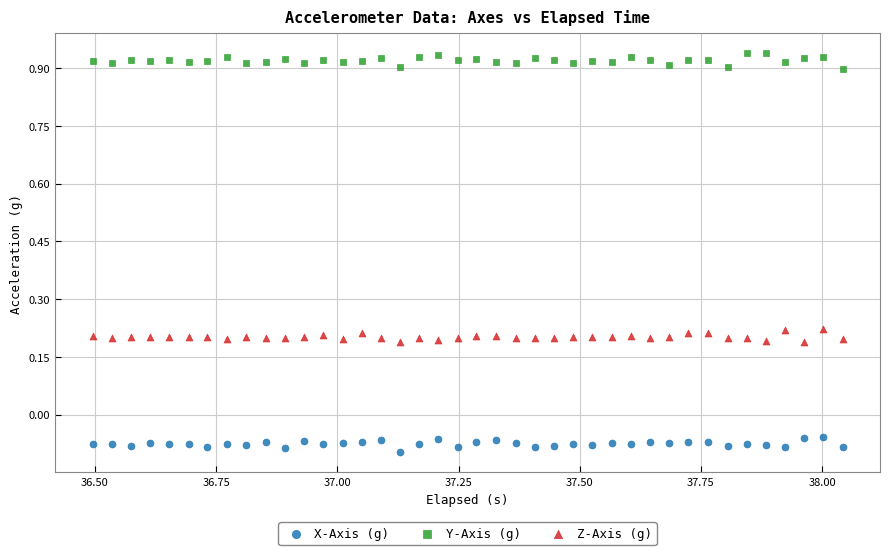

Which series reaches the maximum Y coordinate?

Y-Axis (g)